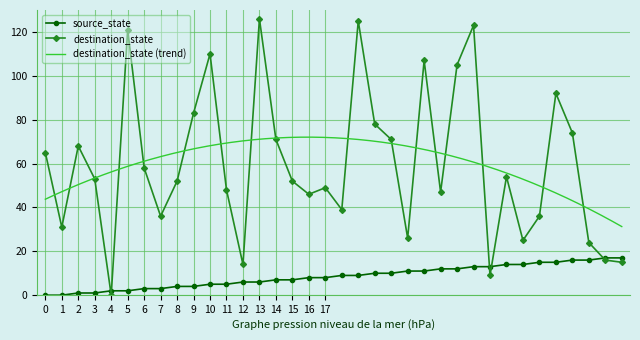

True or false: destination_state has a value of 71 at 14.

True